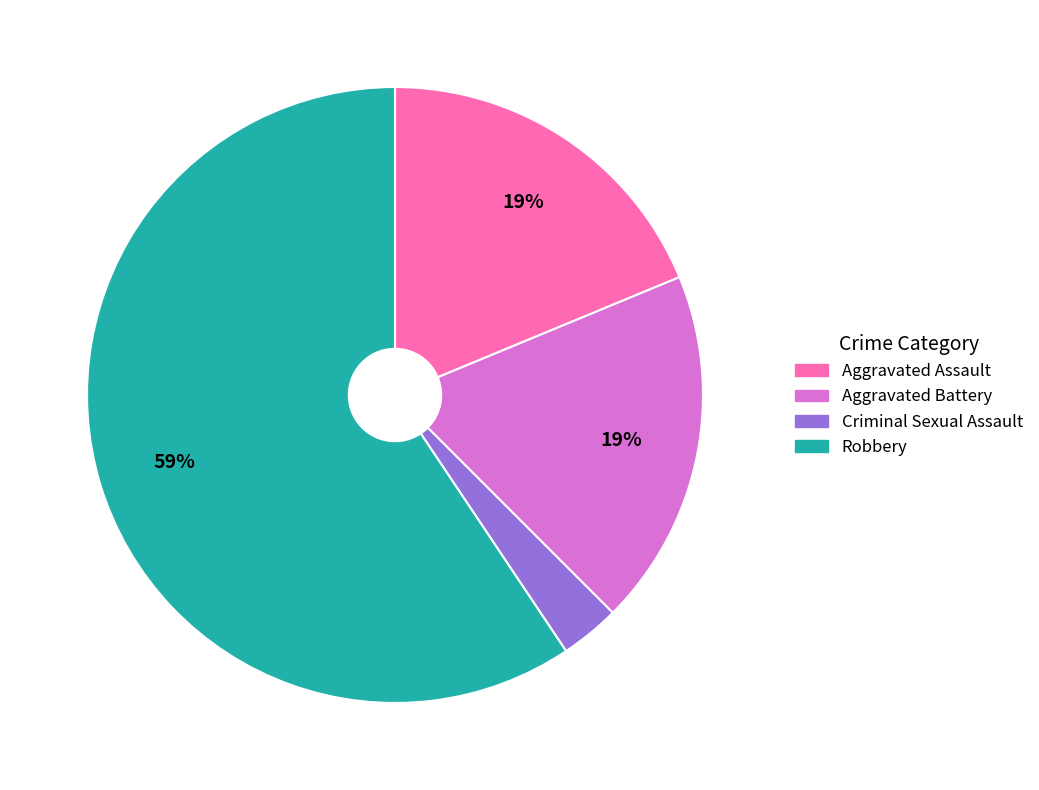

Do Aggravated Battery and Aggravated Assault together represent more than half of the pie?

No